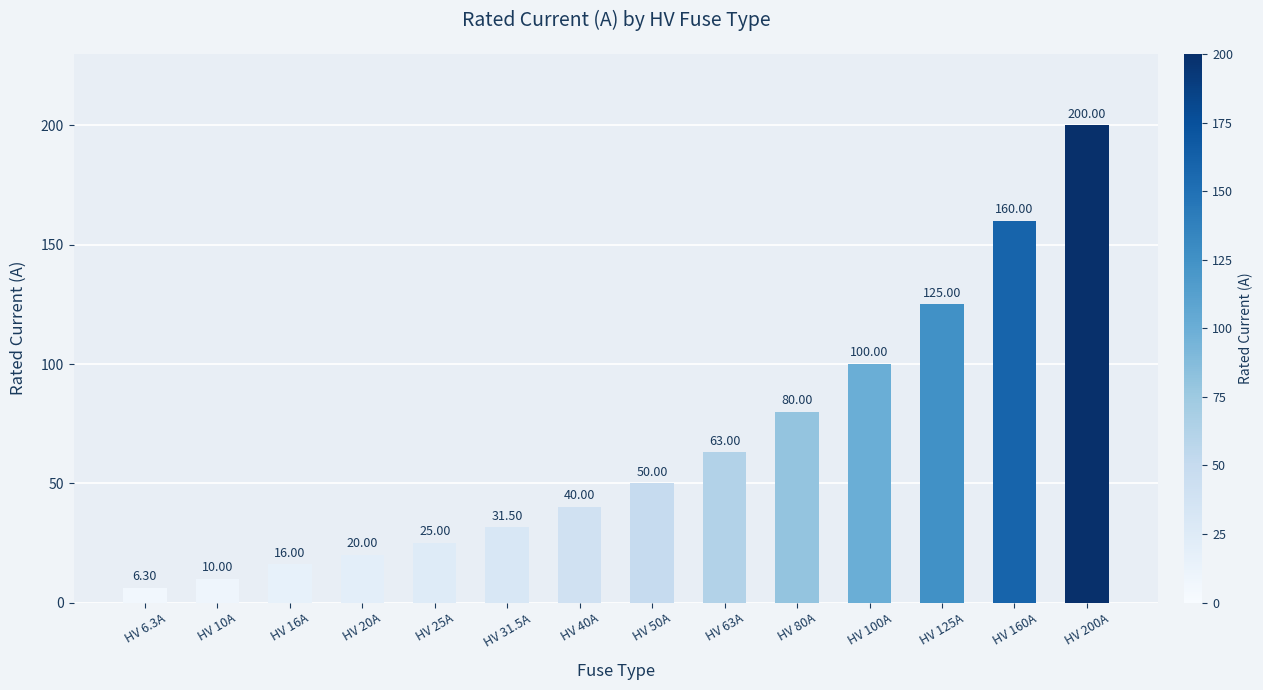

Which category has the highest value across all series?

HV 200A